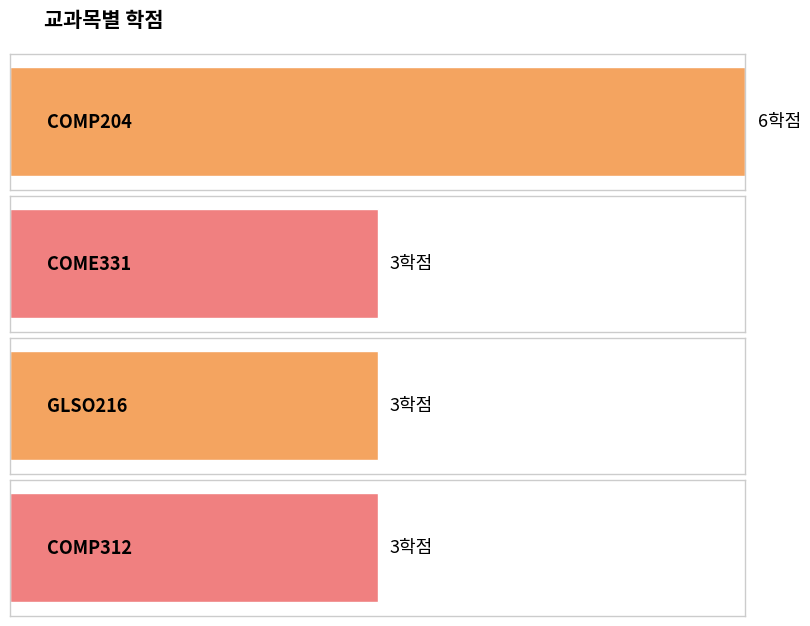

Count the values in the range 3 to 6.

4